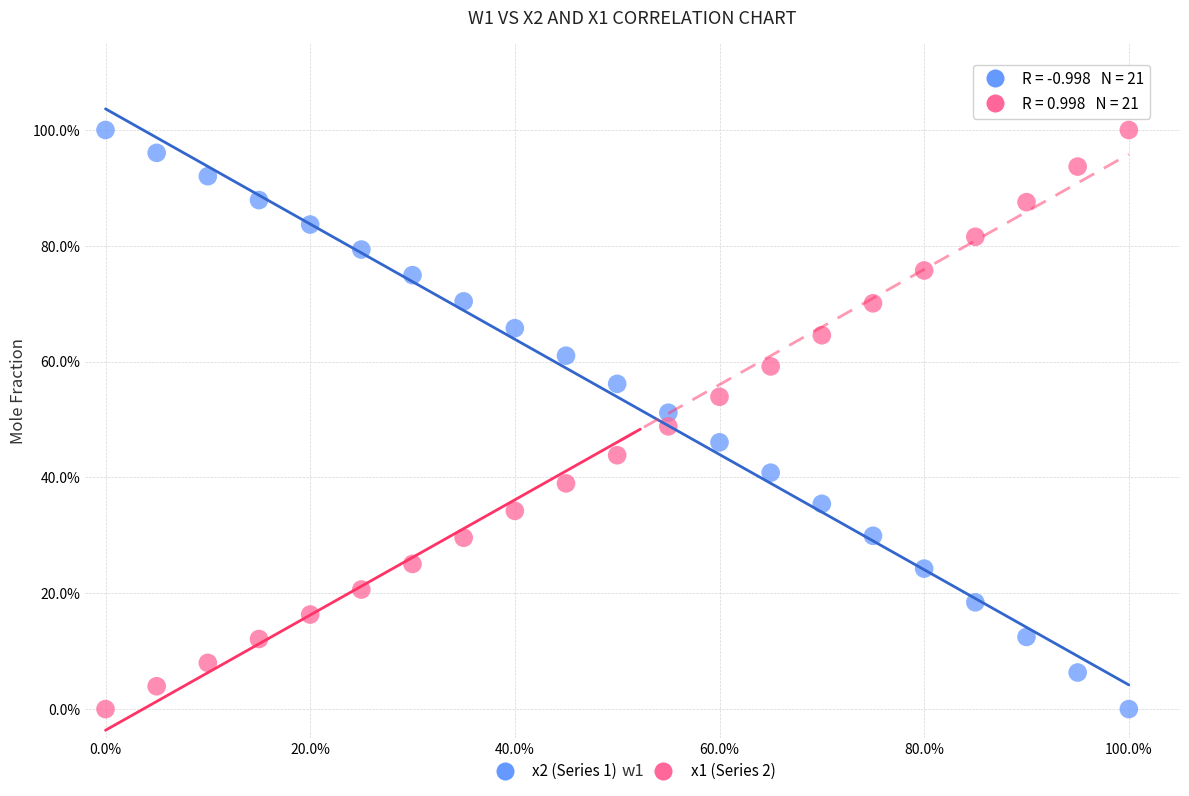

What are all the series names shown in the legend?

x2 (Series 1), x1 (Series 2)